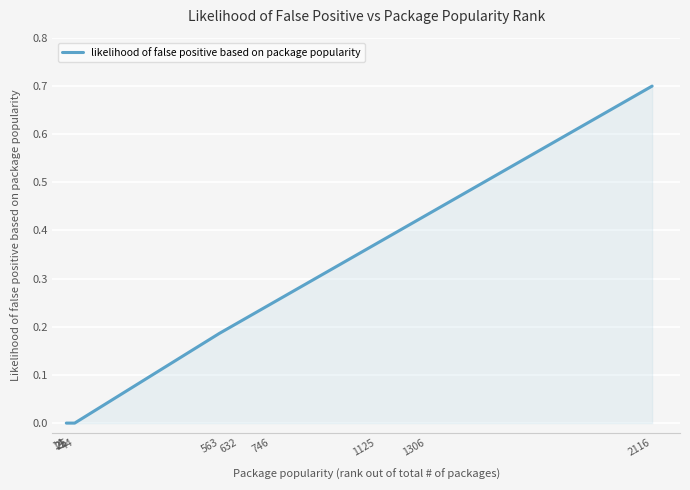

True or false: the data shows 0.3 at 44.

False